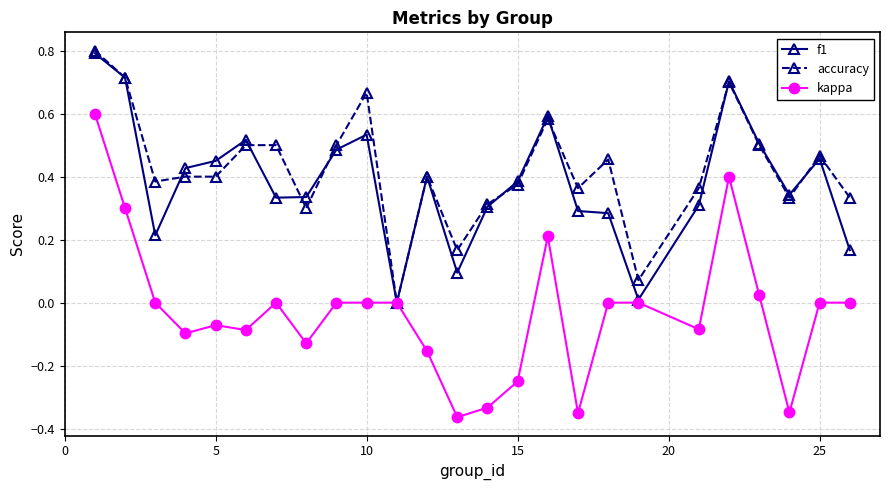

Which series has the largest range (max minus min)?

kappa